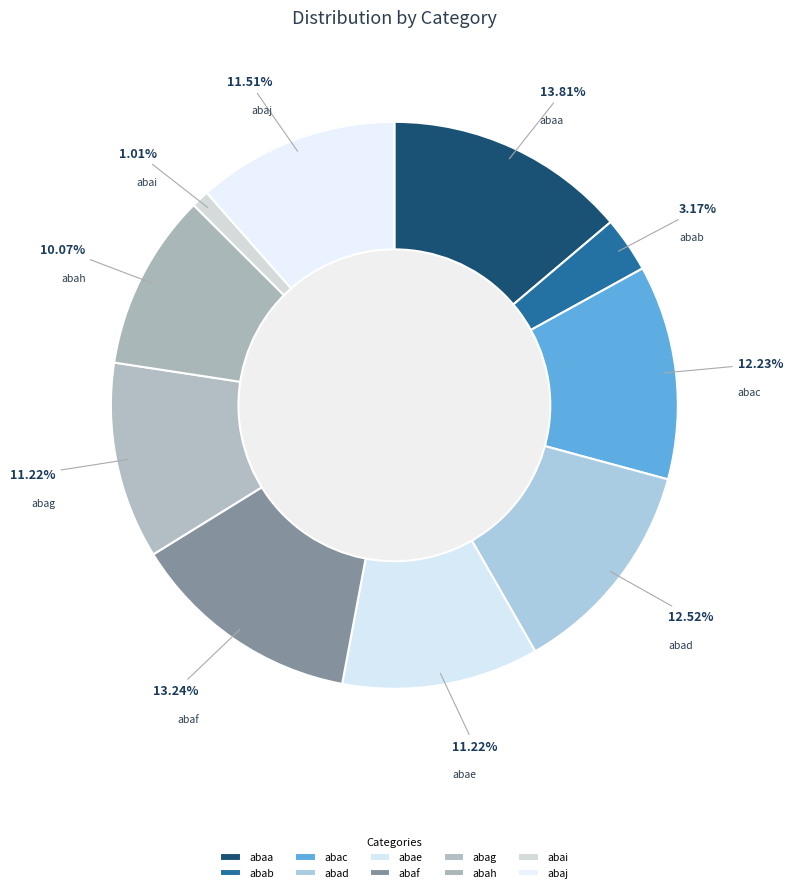

How many segments does this pie chart have?

10